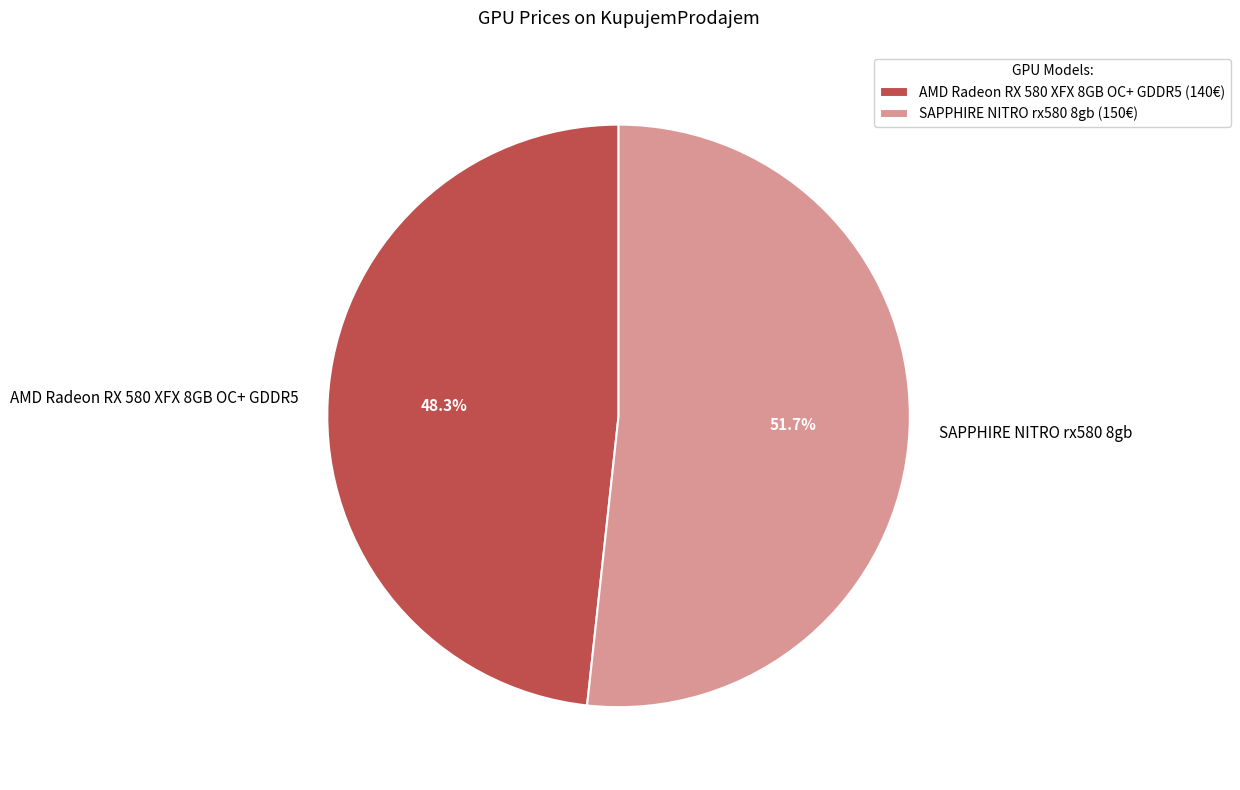

Count the number of slices in the pie.

2